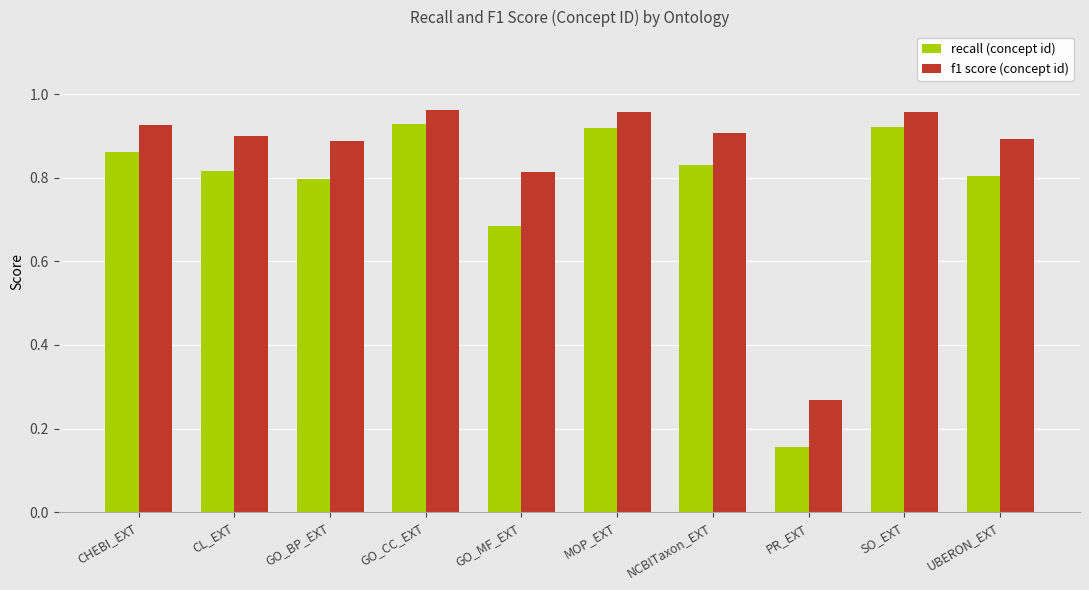

What is the sum of all f1 score (concept id) values?

8.5